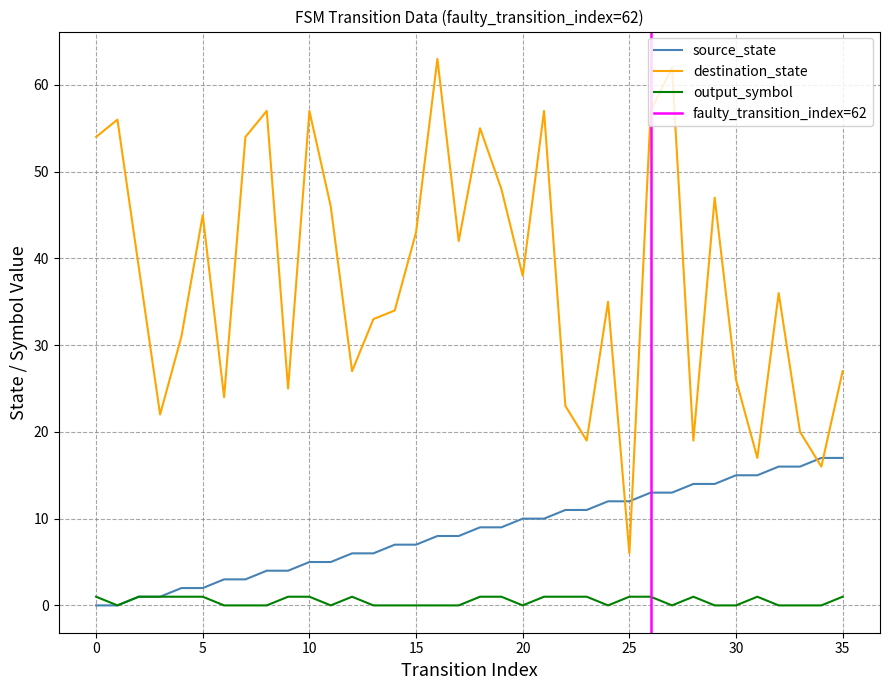

What are all the series names shown in the legend?

source_state, destination_state, output_symbol